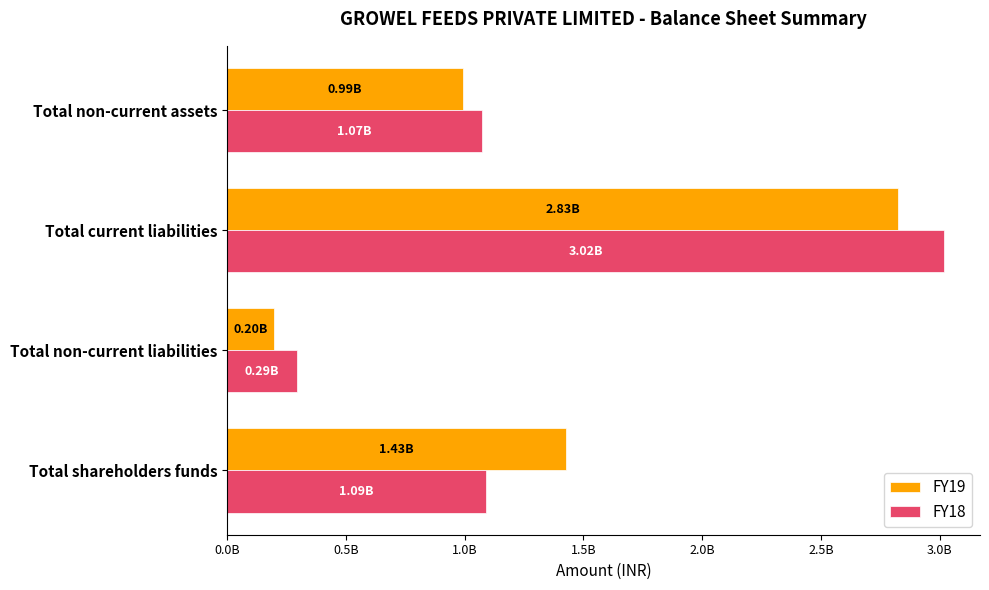

How many groups of bars are there?

4